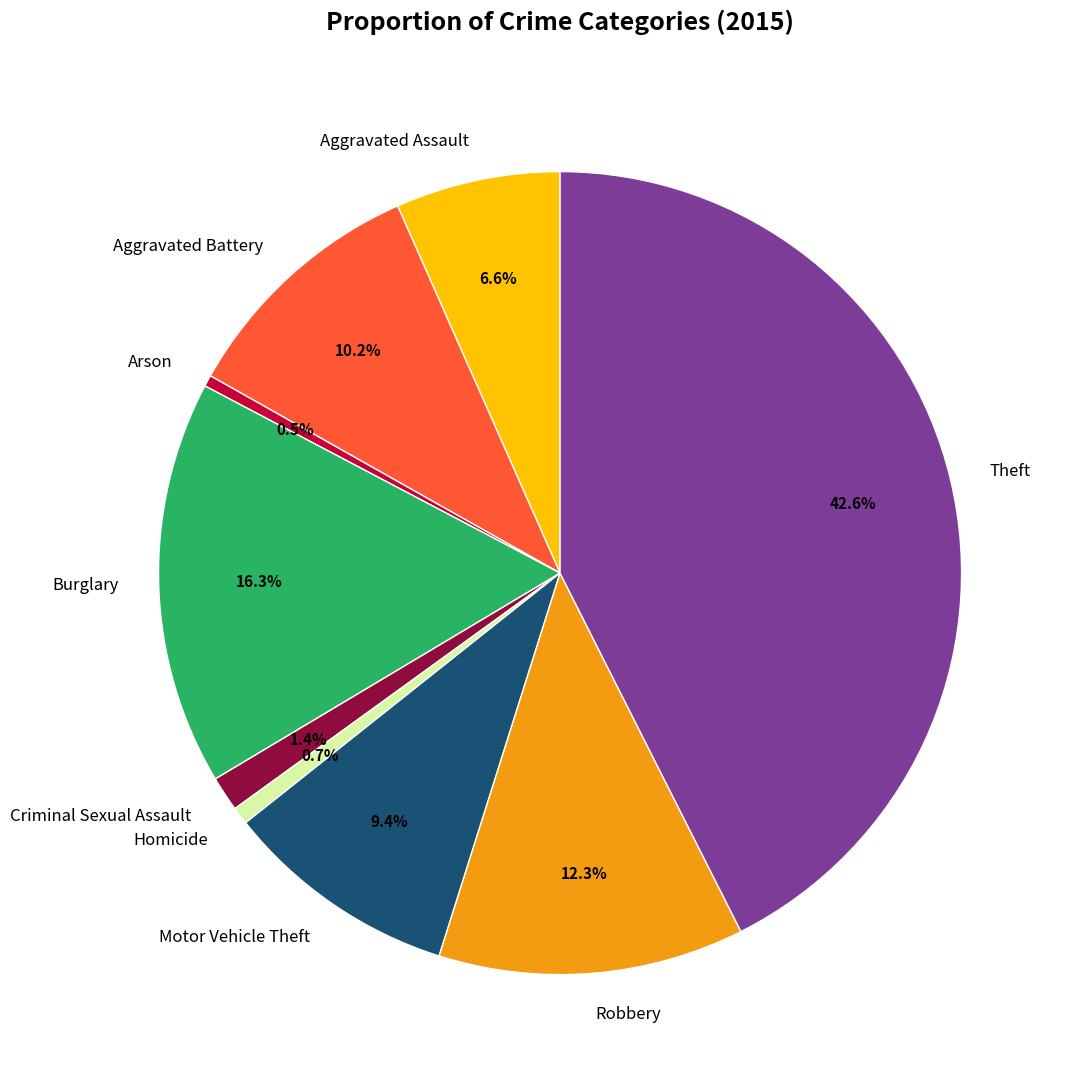

Does Robbery represent more than half of the total?

No